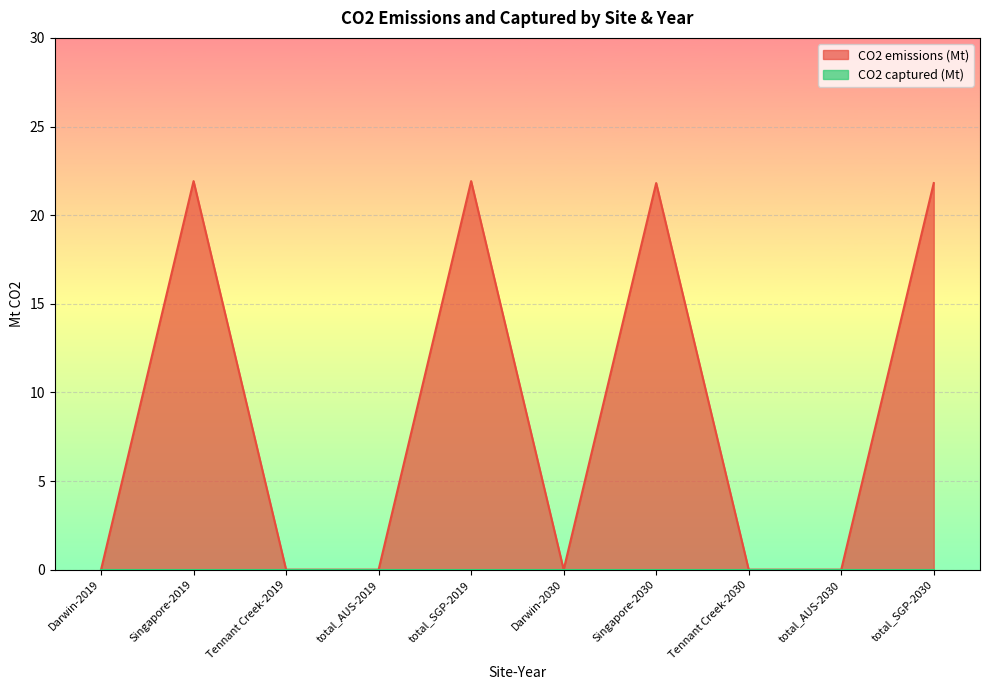

What is the sum of the values at Tennant Creek-2019 and Singapore-2030?

21.8